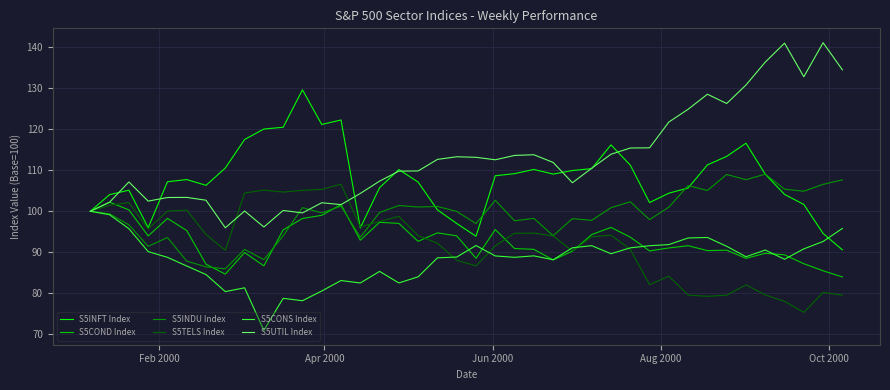

What is the maximum value for S5CONS Index?

100.0